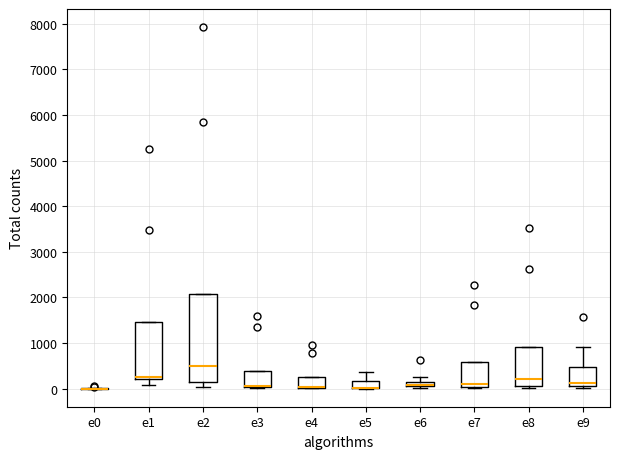

Where is the upper edge of the box for e1 on the y-axis? The values are not printed on the chart, so give them approximately, as read against the axis.

1500